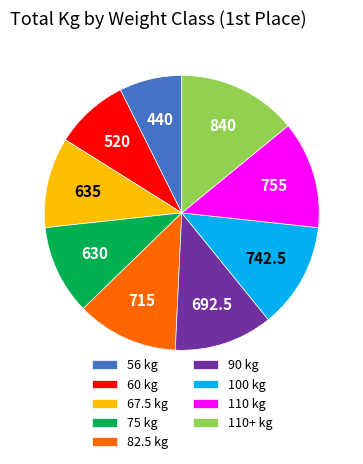

Which category has the biggest portion of the pie?

110+ kg